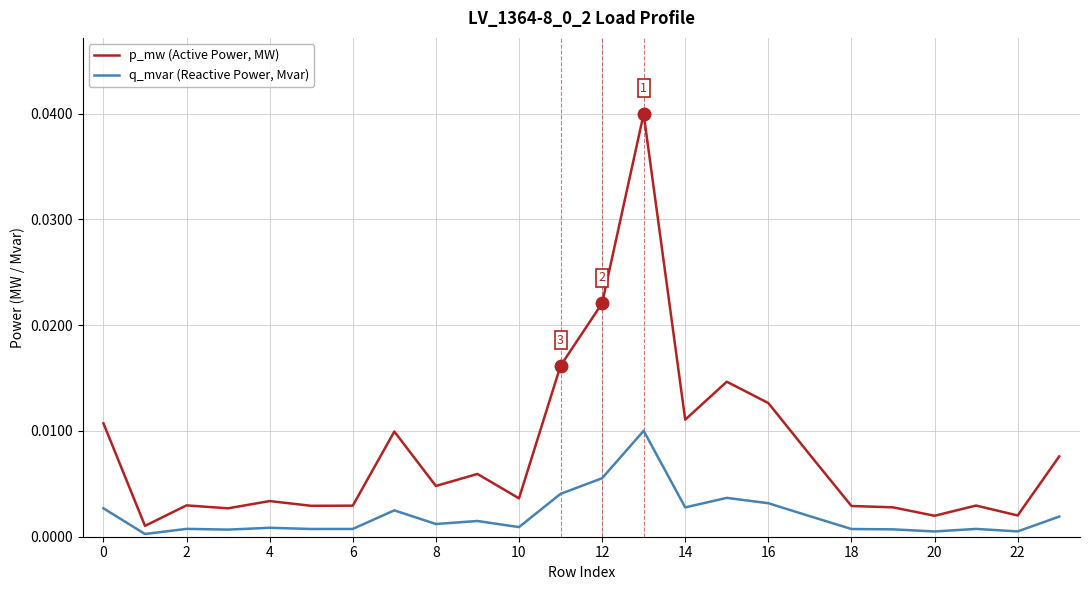

Rank the series by their maximum value, from highest to lowest.

p_mw (Active Power, MW), q_mvar (Reactive Power, Mvar)